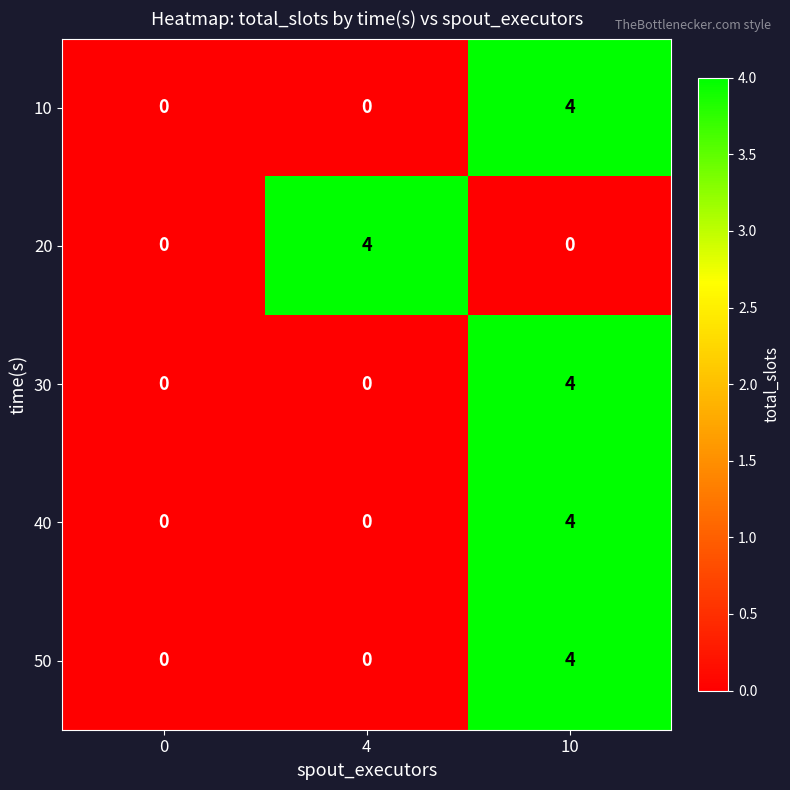

What is the difference between the maximum and minimum values in the 20 series?

4